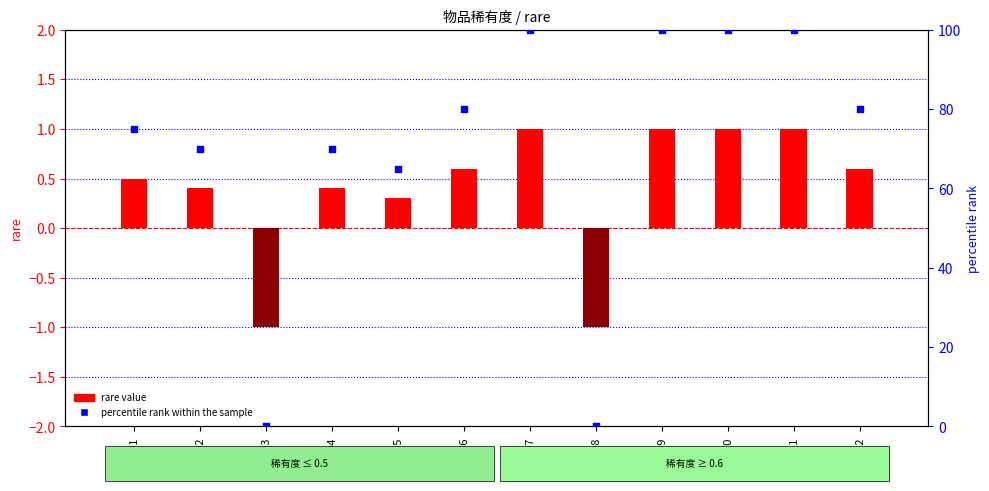

Which series has the largest Y range (max minus min)?

percentile rank within the sample